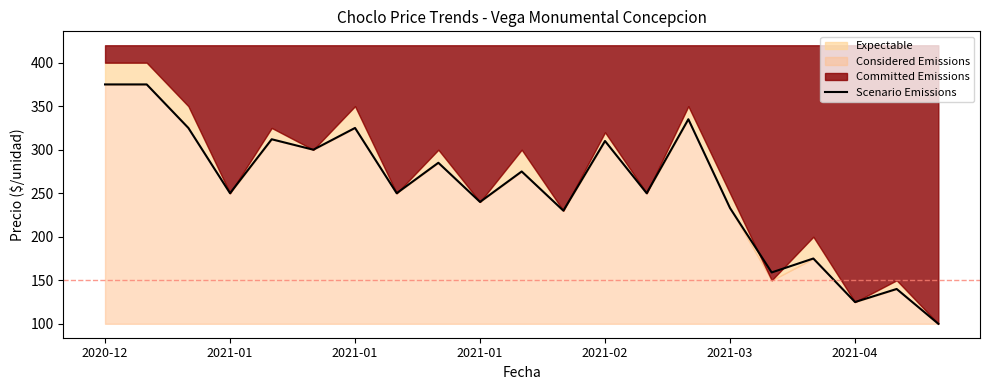

What is the change in value from 2021-01 to 13?

-125